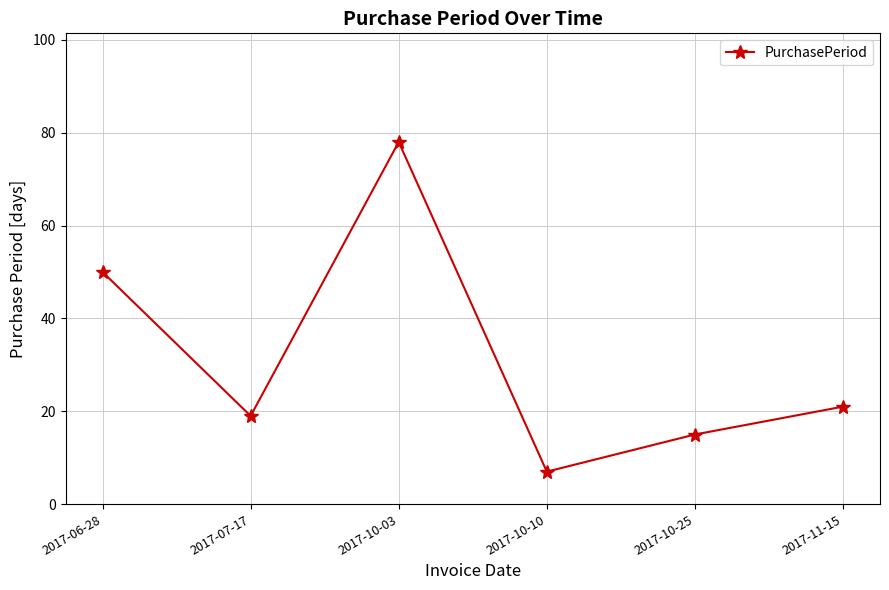

Where is the first local maximum?

2017-10-03